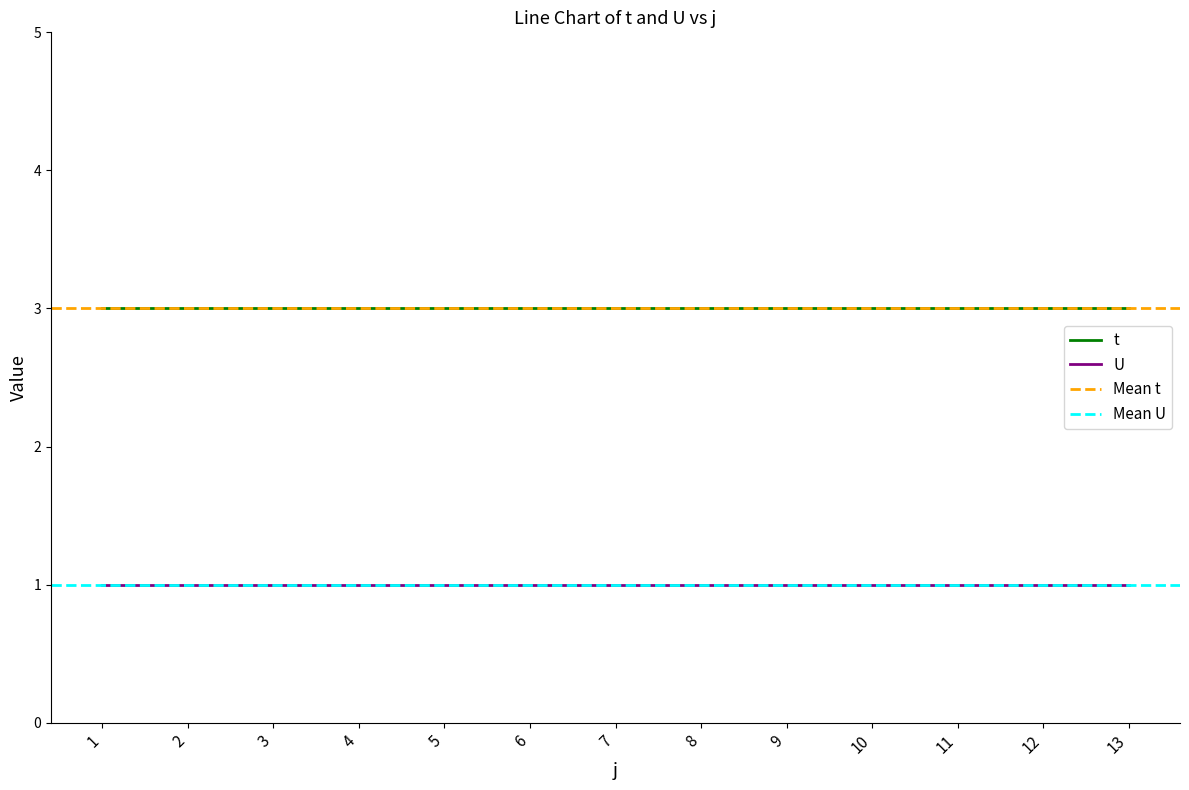

What is the difference between the highest and lowest values at 11?

2